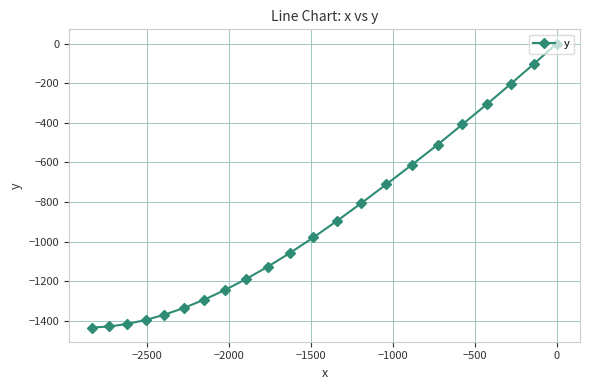

What is the minimum value shown in the chart?

-1434.2